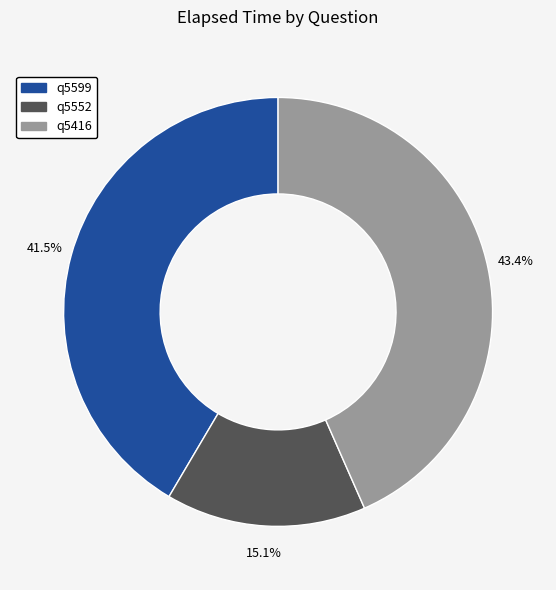

To the nearest percent, what is the difference between the q5599 and q5416 slice percentages?

2%